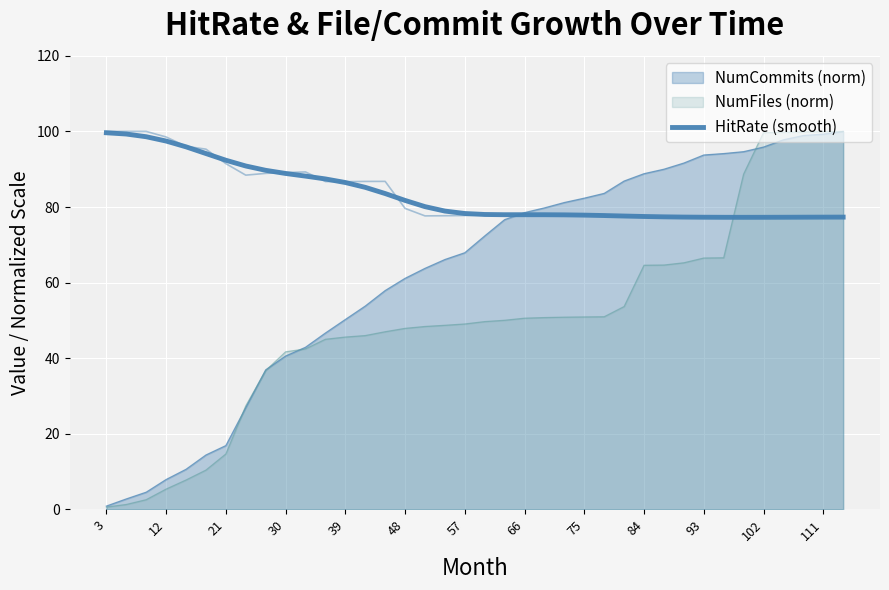

Reading left to right, list all the values displayed in this chart.

99.6	99.3	98.6	97.5	95.9	94.1	92.4	90.9	89.7	88.9	88.2	87.4	86.5	85.2	83.6	81.7	80.1	78.9	78.3	78.0	78.0	78.0	78.0	77.9	77.8	77.7	77.6	77.5	77.4	77.3	77.3	77.3	77.3	77.3	77.3	77.3	77.3	77.3